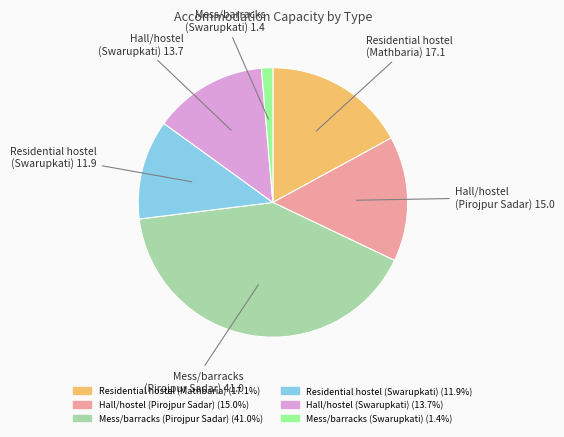

Is it true that Residential hostel (Mathbaria) is 26% of the pie?

False